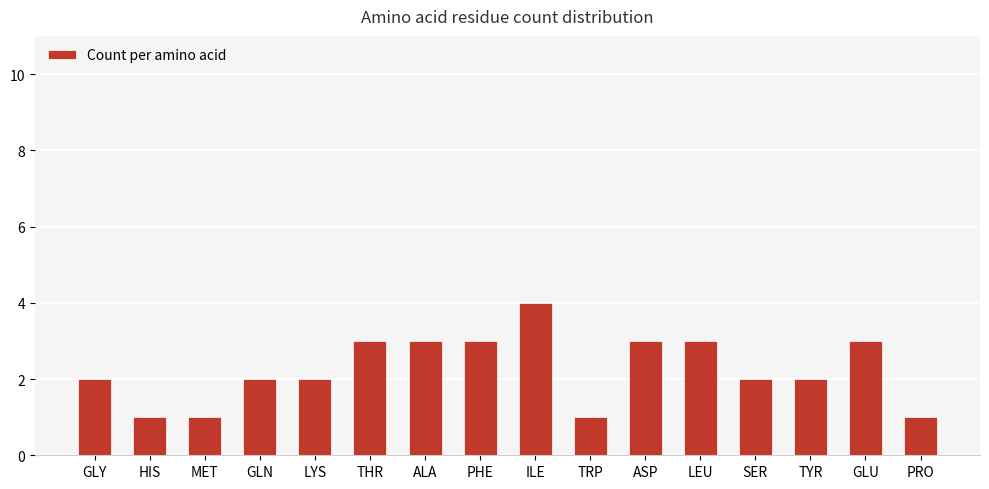

What is the difference between the maximum and minimum values?

3